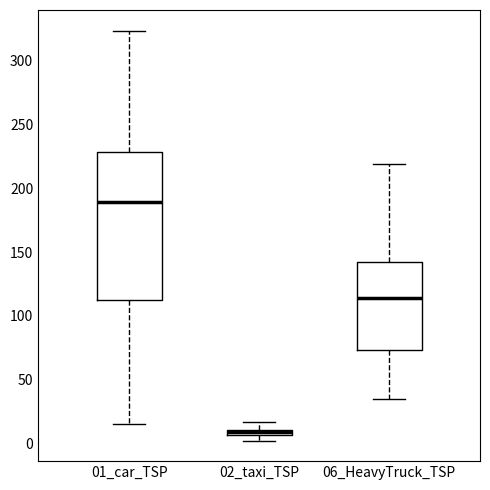

Comparing the boxes themselves (not the whiskers), which one is the tallest?

01_car_TSP